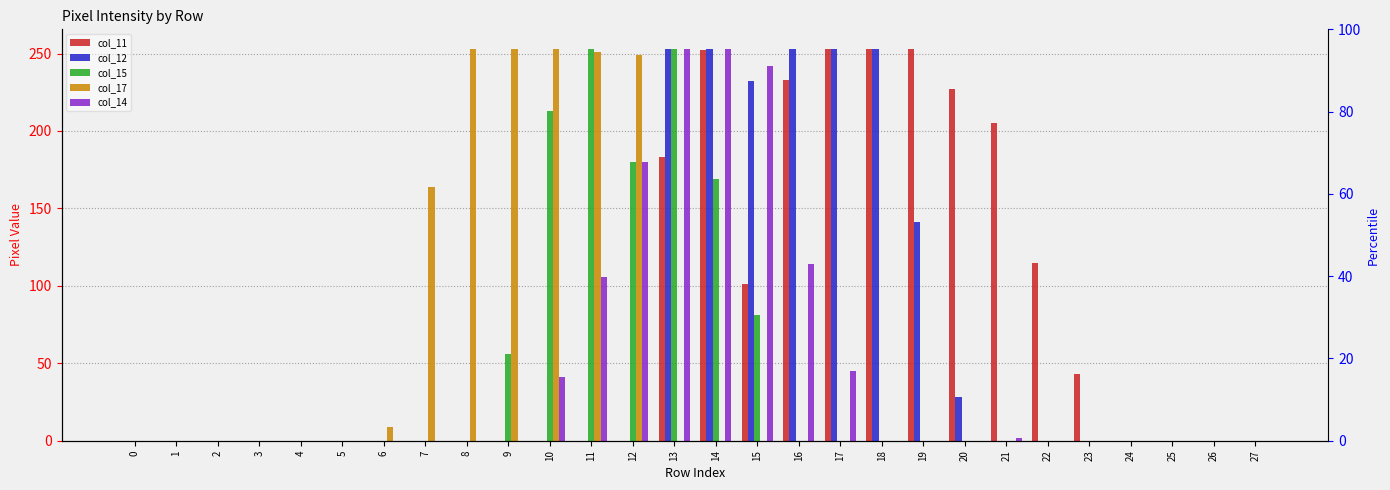

List the labels in order of col_14 value, smallest first.

0, 1, 2, 3, 4, 5, 6, 7, 8, 9, 18, 19, 20, 22, 23, 24, 25, 26, 27, 21, 10, 17, 11, 16, 12, 15, 13, 14